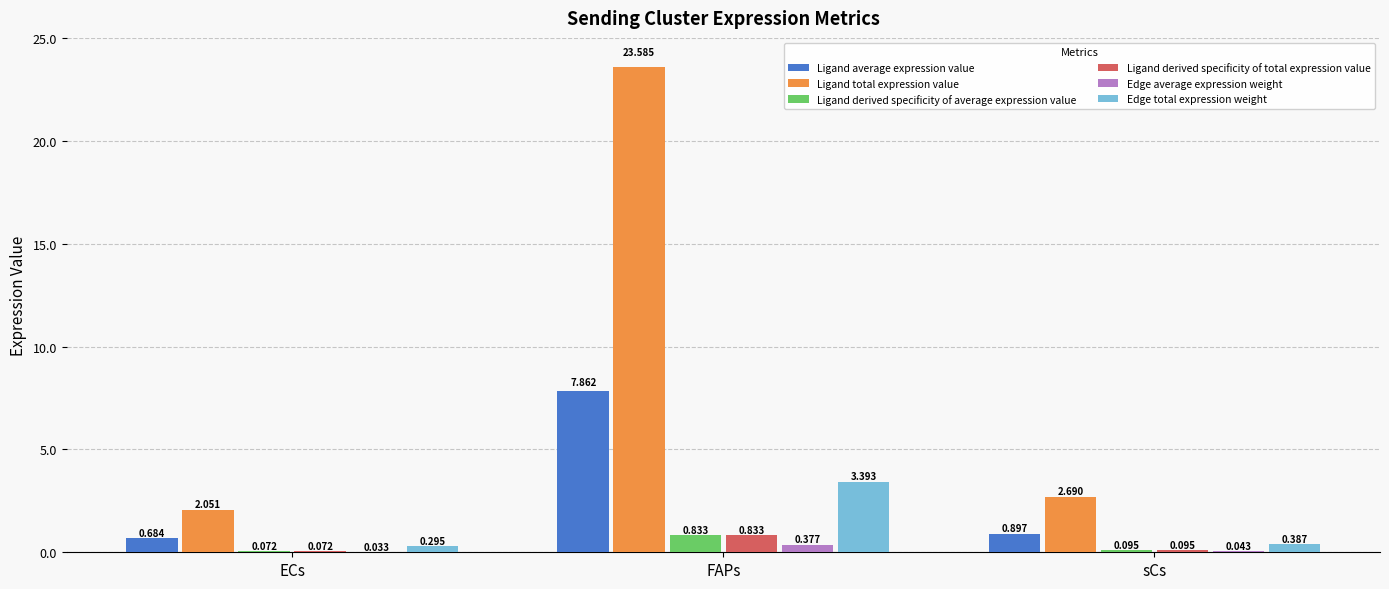

At which category is the sum across all series the highest?

FAPs